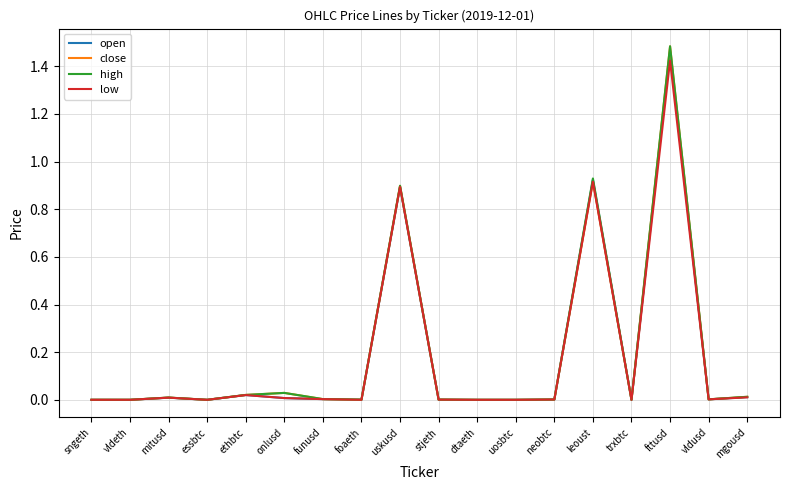

Is it true that open equals 0.0 at stjeth?

True